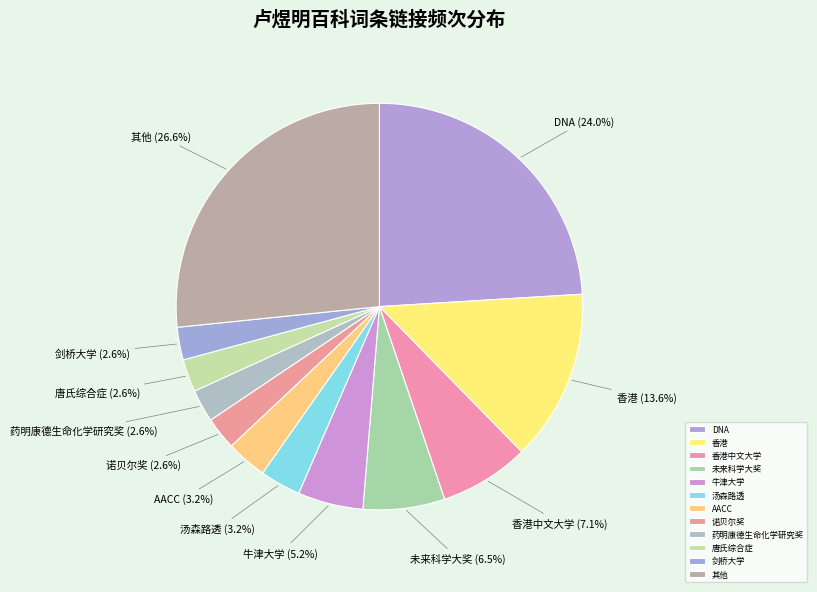

Does 唐氏综合症 account for over 50% of the chart?

No